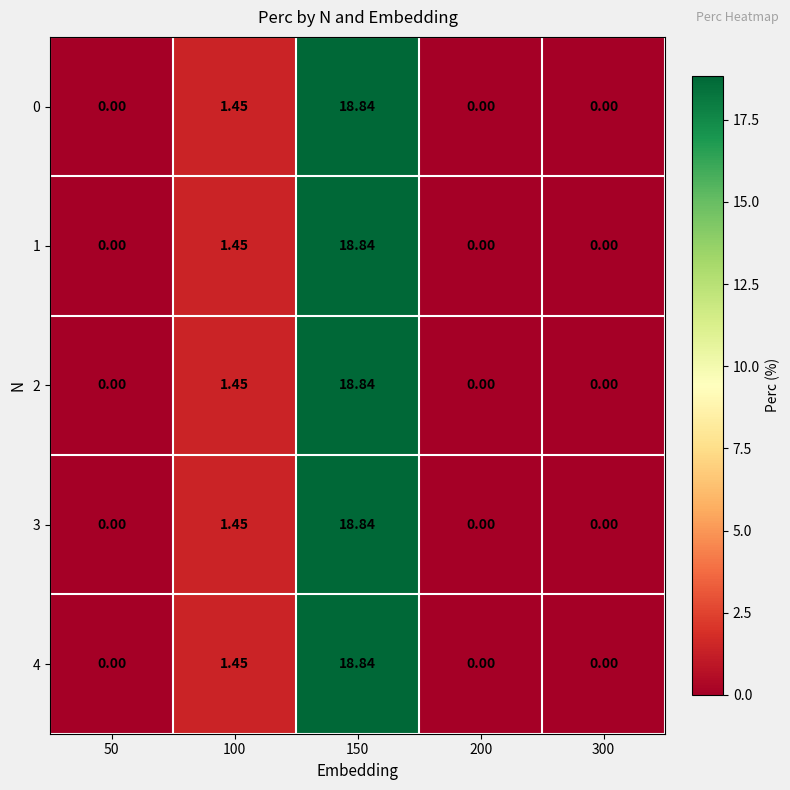

Is the value of 0 at 100 greater than the value of 2 at 300?

Yes